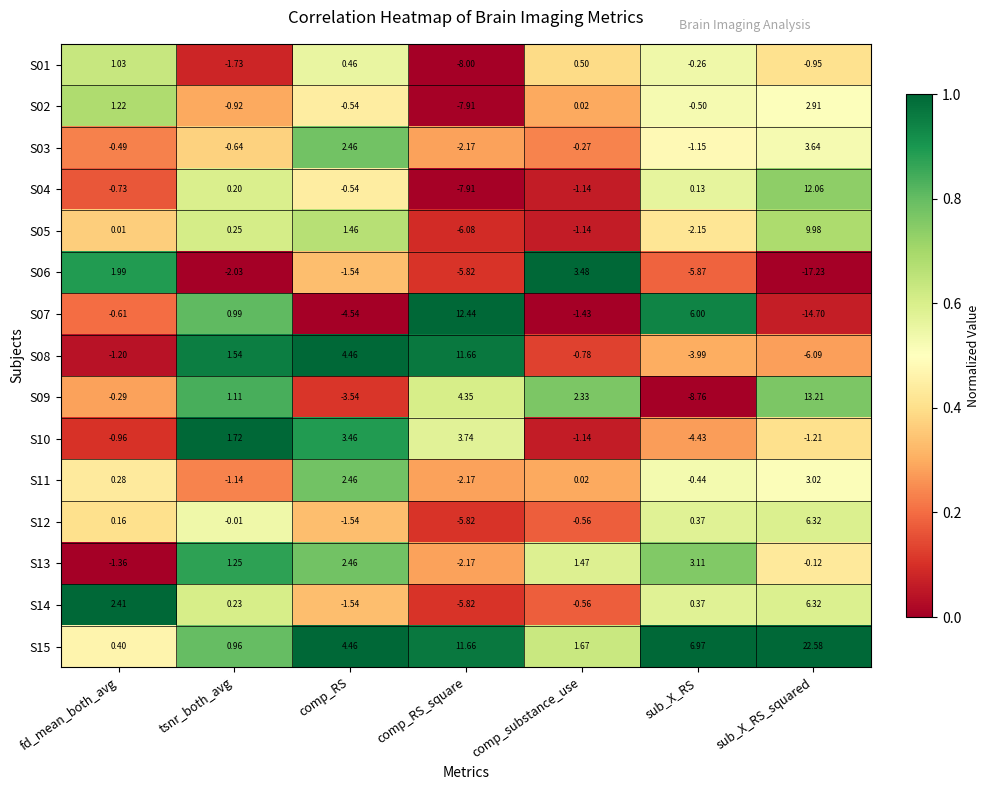

At which category is the sum across all series the highest?

sub_X_RS_squared